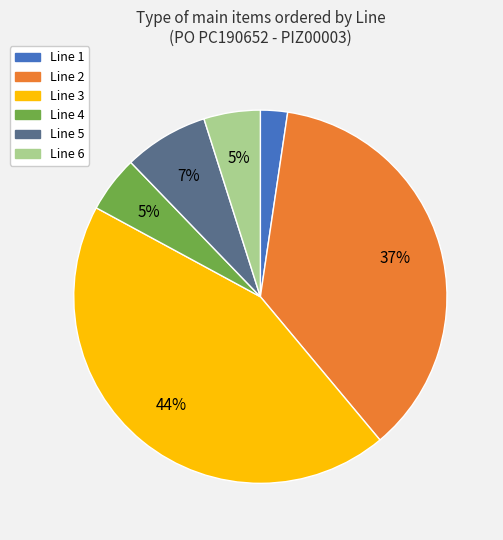

Is there a majority slice in this chart?

No